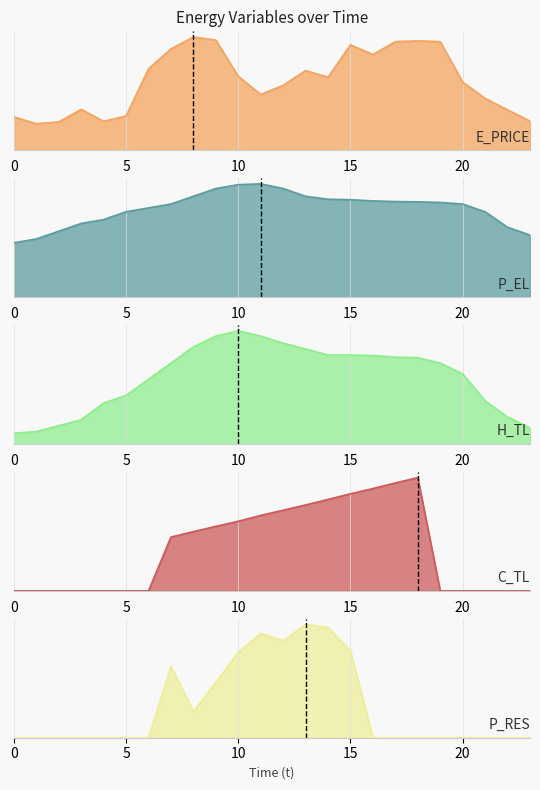

Reading left to right, list all the values displayed in this chart.

E_PRICE: 0.3	0.3	0.3	0.4	0.3	0.4	0.8	1.0	1.2	1.1	0.8	0.6	0.7	0.8	0.8	1.1	1.0	1.1	1.1	1.1	0.7	0.5	0.4	0.3
P_EL: 140.0	150.0	170.0	190.0	200.0	220.0	230.0	240.0	260.0	280.0	289.9	292.0	280.0	260.0	252.4	251.2	248.0	246.4	245.6	244.0	240.0	220.0	180.1	160.0
H_TL: 26.6	30.6	45.2	59.8	101.1	119.7	159.6	199.5	239.4	266.1	279.3	266.1	248.7	234.1	219.5	219.5	218.2	214.2	212.9	199.6	172.9	106.4	66.5	39.9
C_TL: 0.0	0.0	0.0	0.0	0.0	0.0	0.0	10.0	11.0	12.0	12.9	14.0	15.0	16.0	17.0	18.0	19.0	20.0	21.0	0.0	0.0	0.0	0.0	0.0
P_RES: 0.0	0.0	0.0	0.0	0.0	0.0	0.0	107.2	39.4	83.3	128.1	156.8	145.5	170.1	165.6	130.3	0.0	0.0	0.0	0.0	0.0	0.0	0.0	0.0